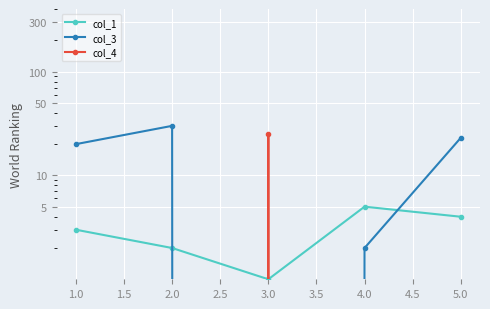

True or false: col_4 has more than 1 points higher than both neighbors.

False